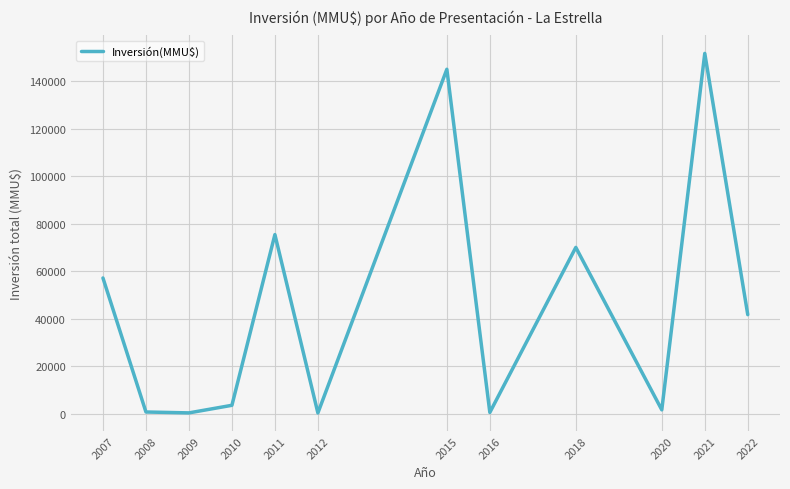

Is it true that the value at 2021 is 151678?

True